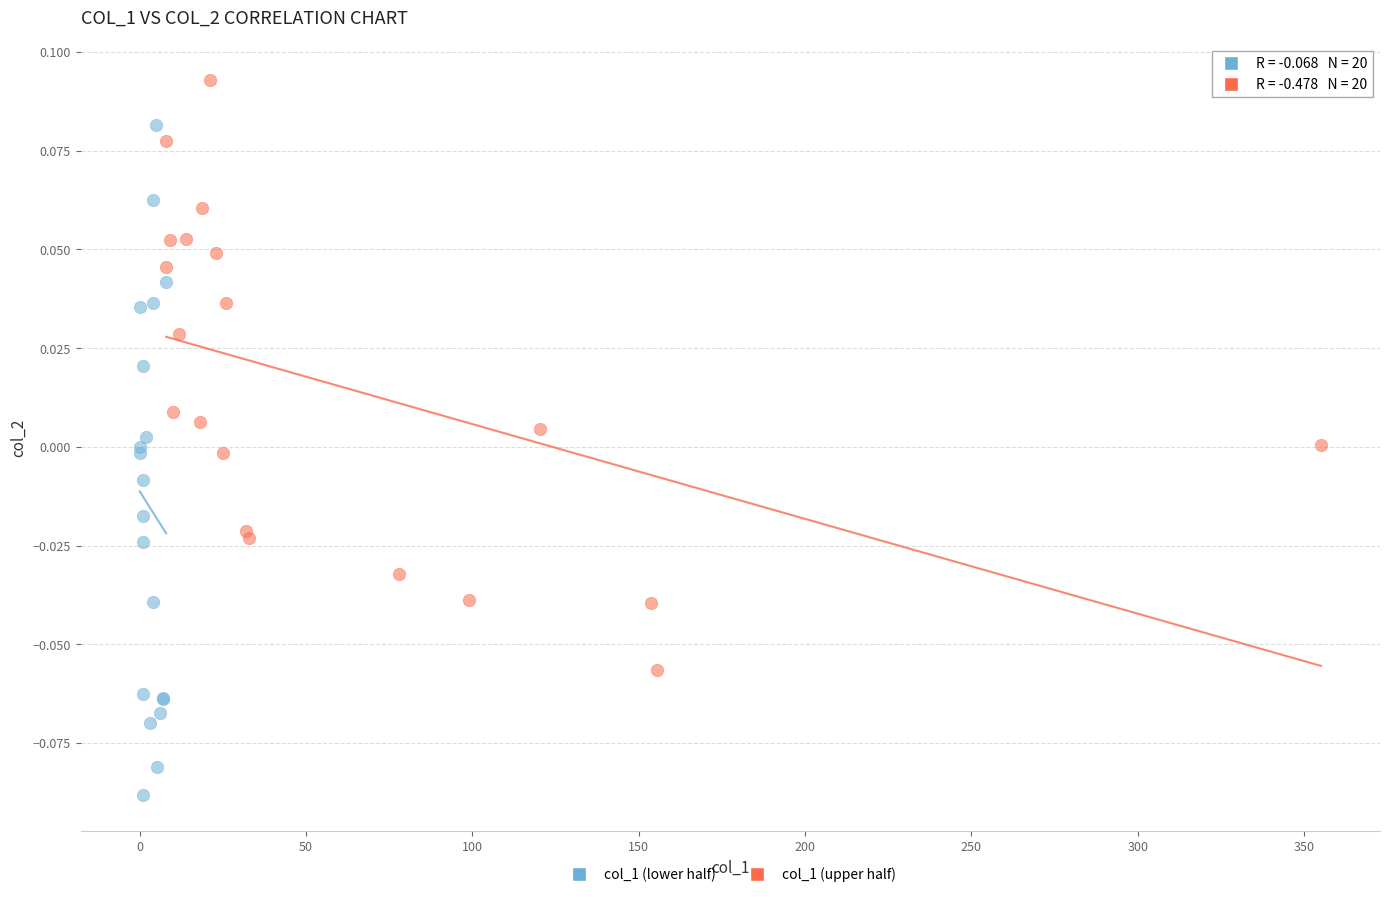

Which series has the largest Y range (max minus min)?

col_1 (lower half)